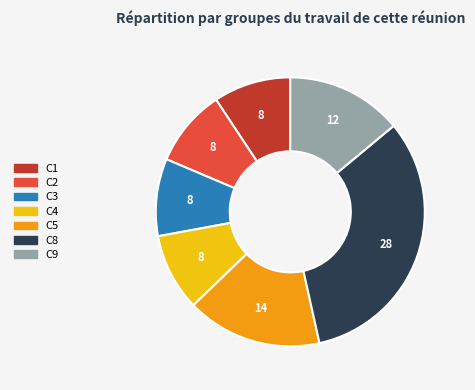

What is the ratio of the value at C8 to the value at C4?

3.5